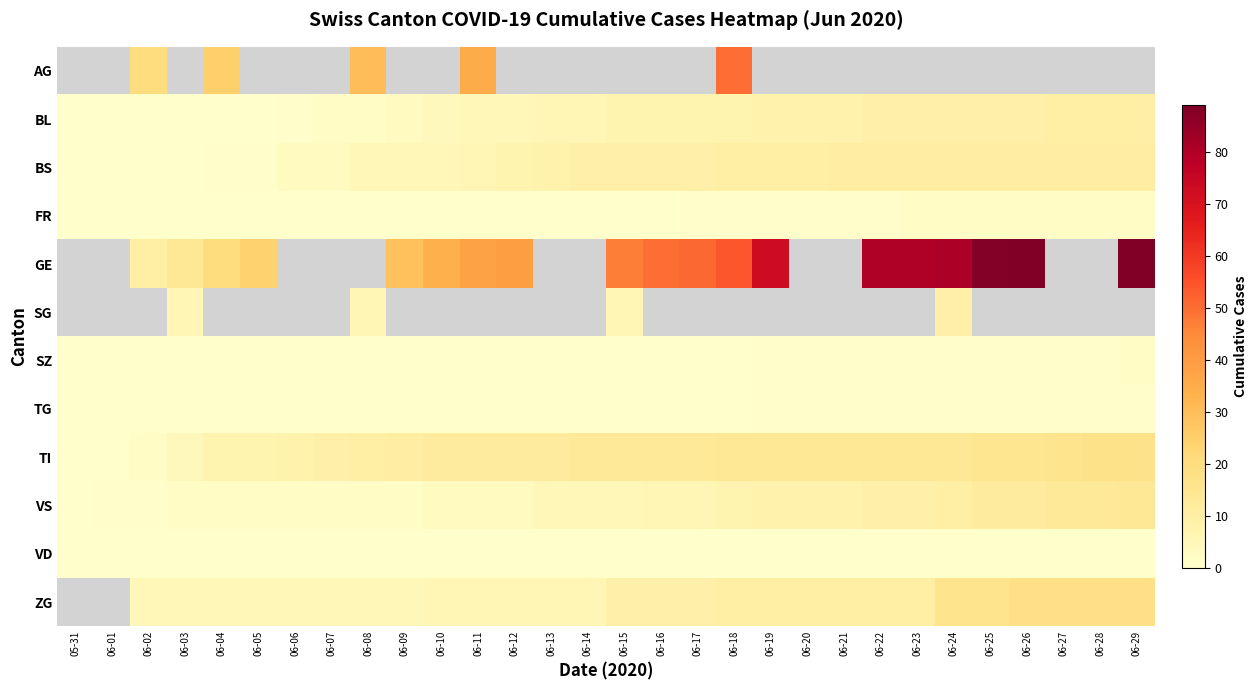

At which category does the chart reach its peak across all series?

06-26